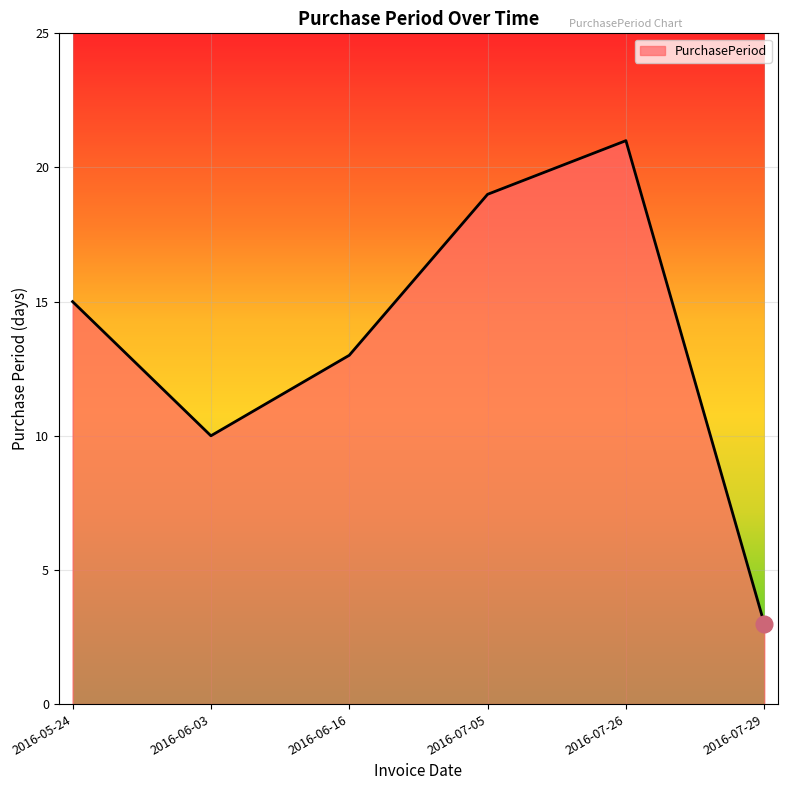

Reading right to left, list all the values displayed in this chart.

3	21	19	13	10	15